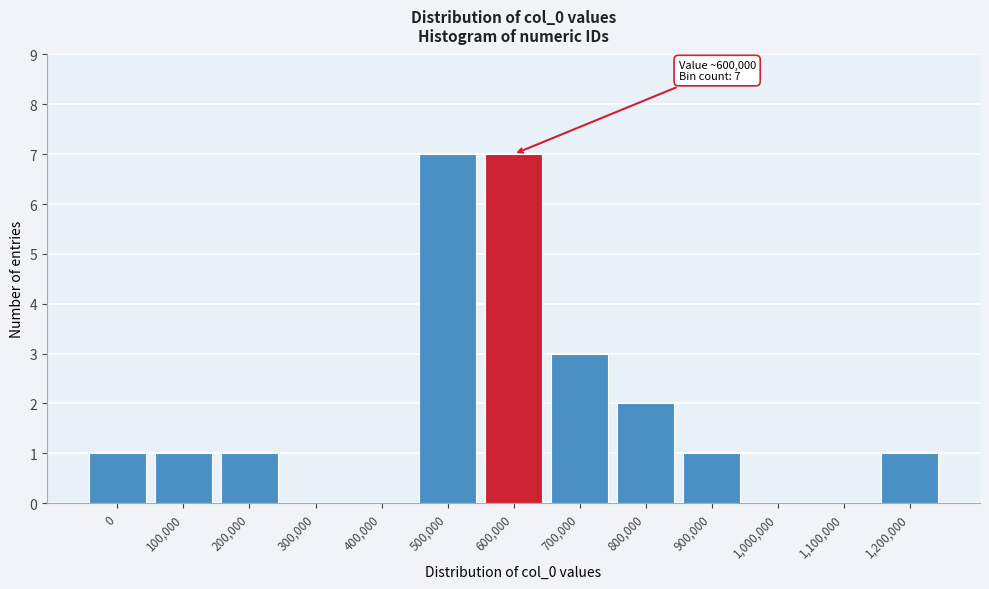

Reading left to right, list all the values displayed in this chart.

0=1	100,000=1	200,000=1	300,000=0	400,000=0	500,000=7	600,000=7	700,000=3	800,000=2	900,000=1	1,000,000=0	1,100,000=0	1,200,000=1